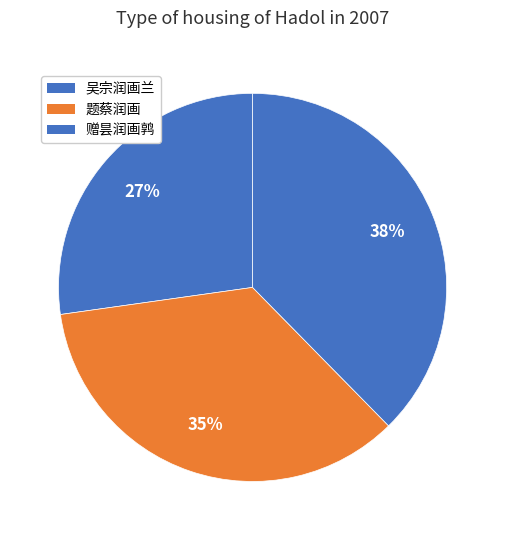

How many slices are in this pie chart?

3